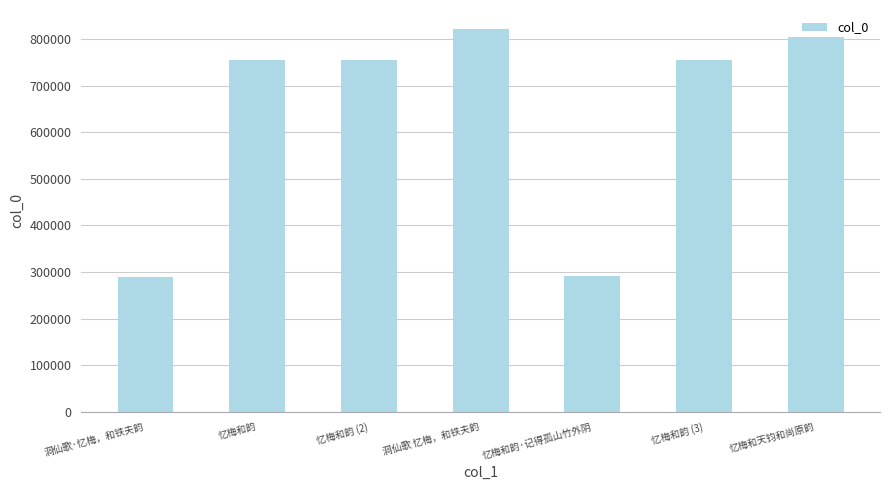

Does the chart contain any negative values?

No